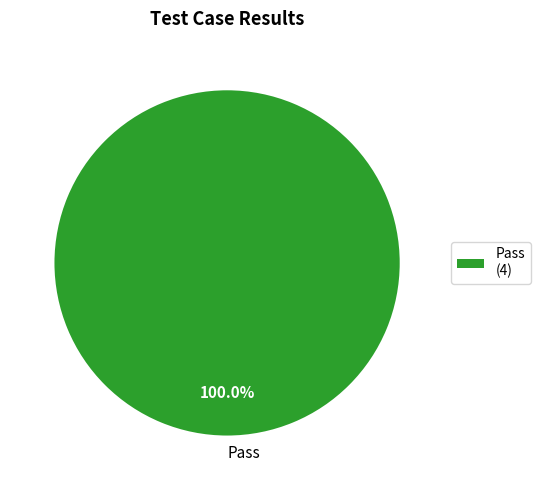

Rank the categories by value from lowest to highest.

Pass